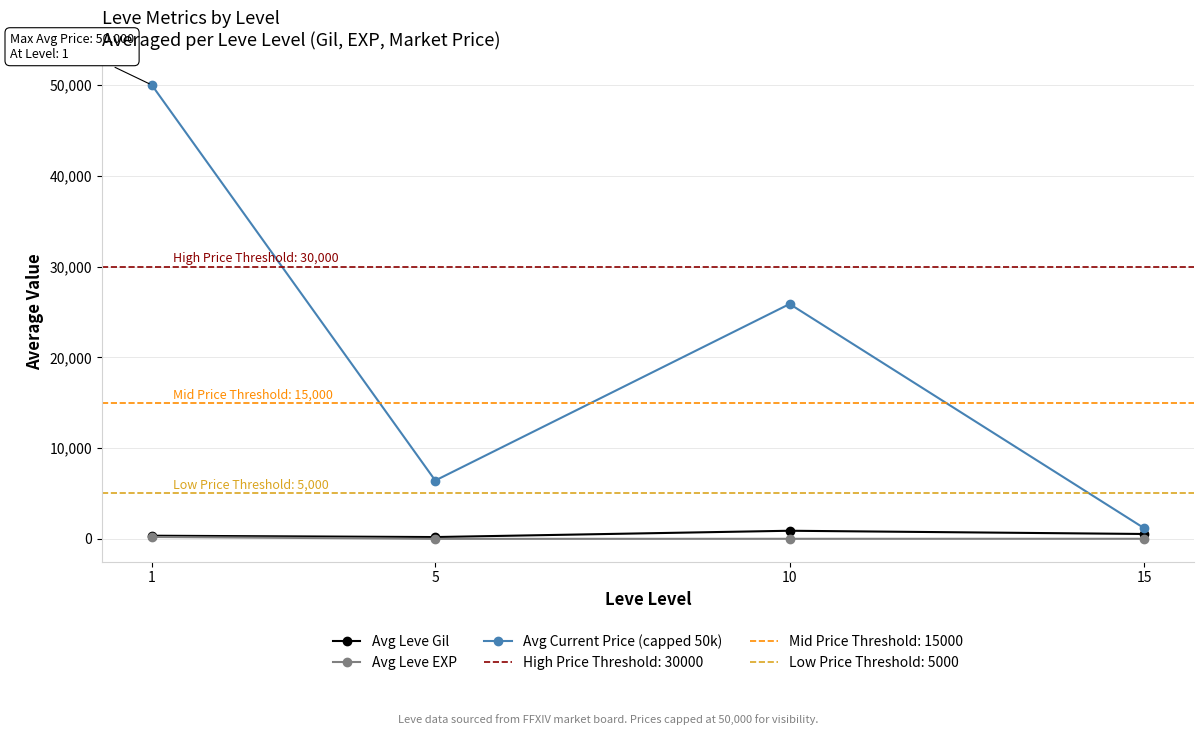

True or false: Avg Leve EXP has more than 1 points higher than both neighbors.

False